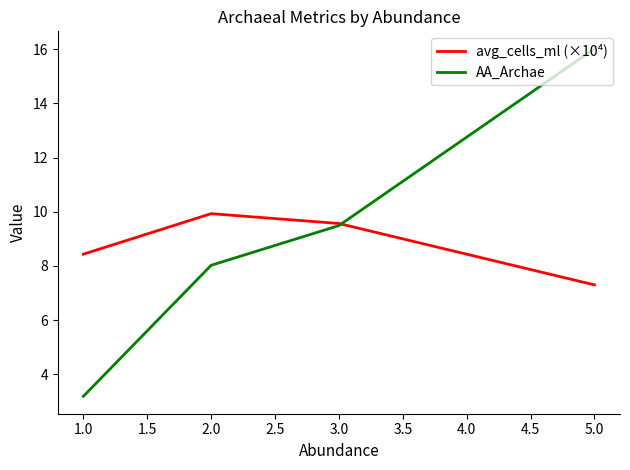

Where is AA_Archae nearest to the value 9?

3.0